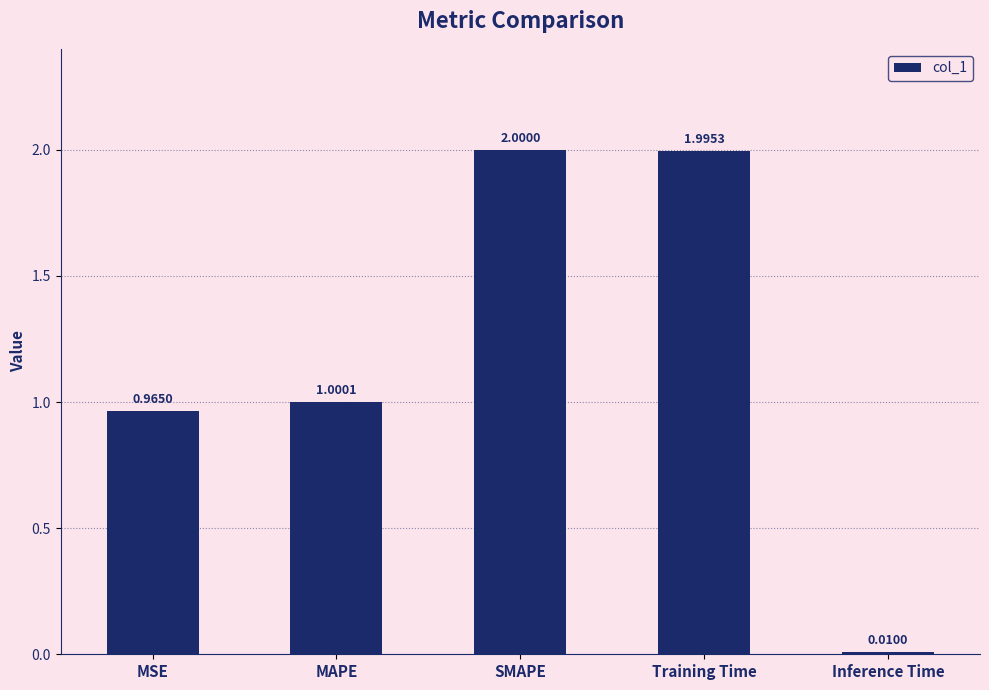

List the labels in order of value, largest first.

SMAPE, Training Time, MAPE, MSE, Inference Time